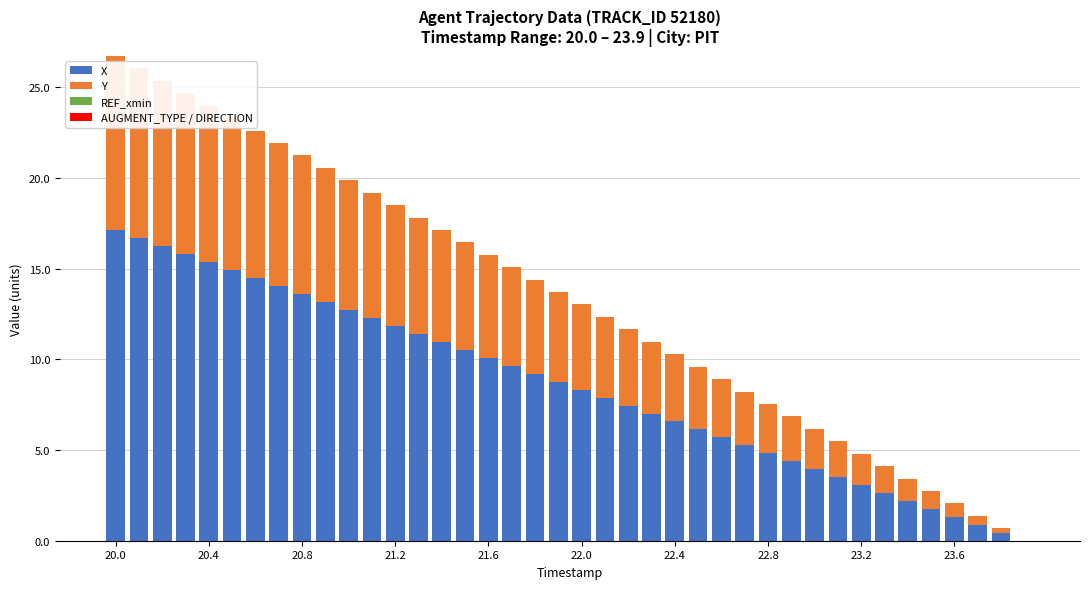

What is the maximum value for X?

17.1